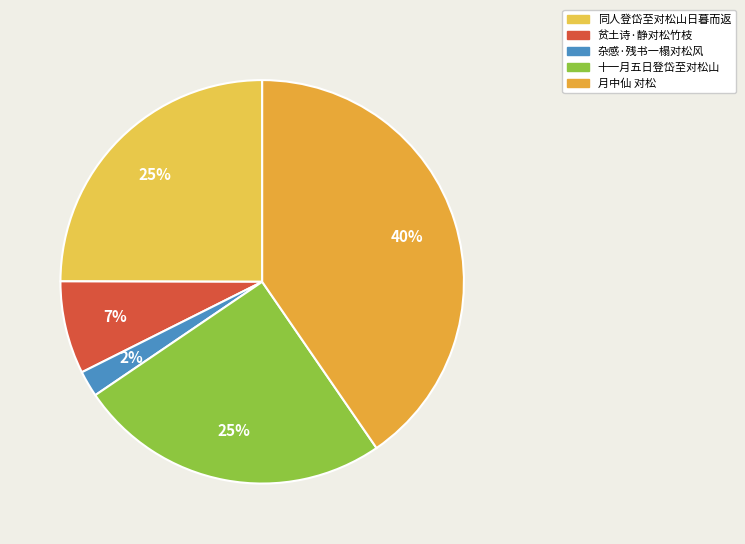

Is it true that 同人登岱至对松山日暮而返 is 37% of the pie?

False